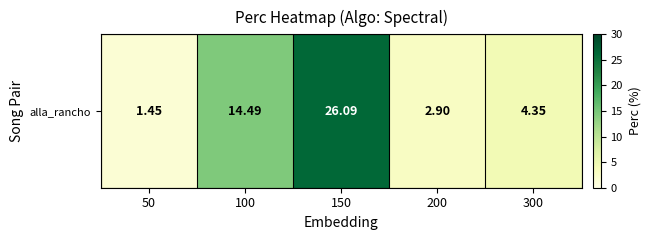

Rank the categories by value from lowest to highest.

50, 200, 300, 100, 150